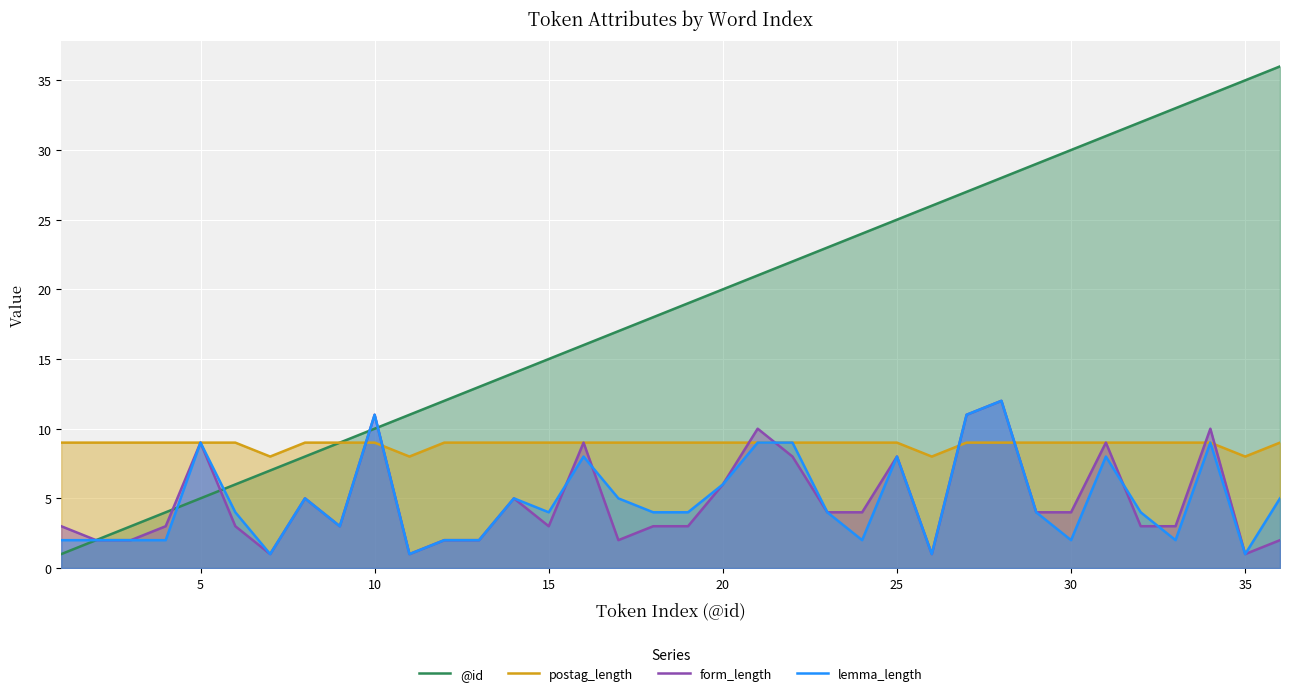

Where is the first local maximum for form_length?

5